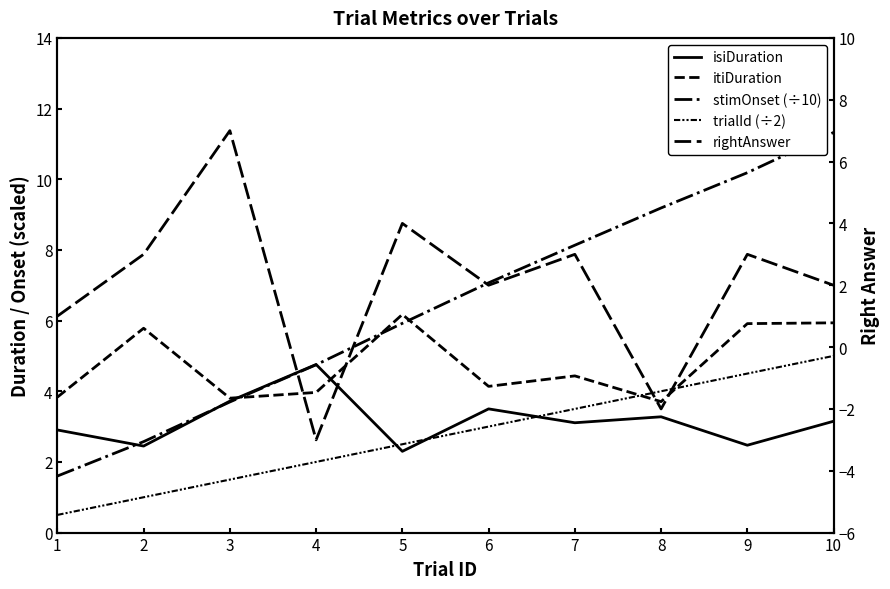

What is the average value of the rightAnswer series?

2.0